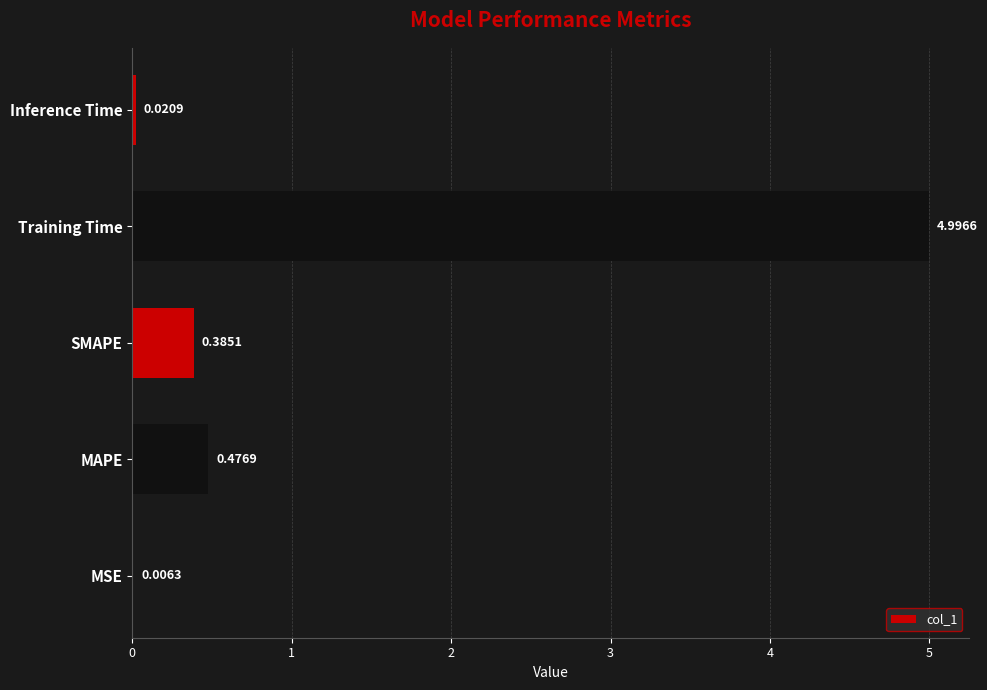

What is the sum of all values?

5.9